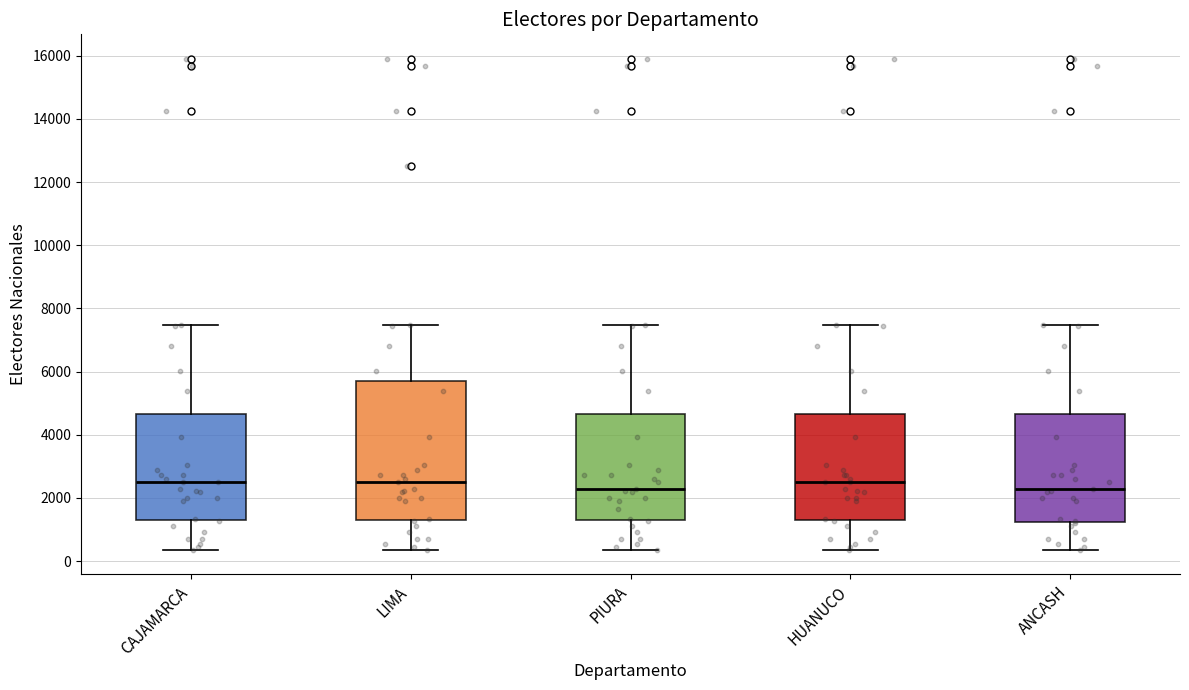

Reading left to right, transcribe this box plot: for each box, give where its median line is, the range the box spans, and where its two whiskers end, as read against the y-axis. The values are not printed on the chart, so give them approximately, as read against the axis.

CAJAMARCA: median 2400, box 1200 to 4600, whiskers 400 to 7400
LIMA: median 2400, box 1200 to 5800, whiskers 400 to 7400
PIURA: median 2200, box 1200 to 4600, whiskers 400 to 7400
HUANUCO: median 2400, box 1200 to 4600, whiskers 400 to 7400
ANCASH: median 2200, box 1200 to 4600, whiskers 400 to 7400